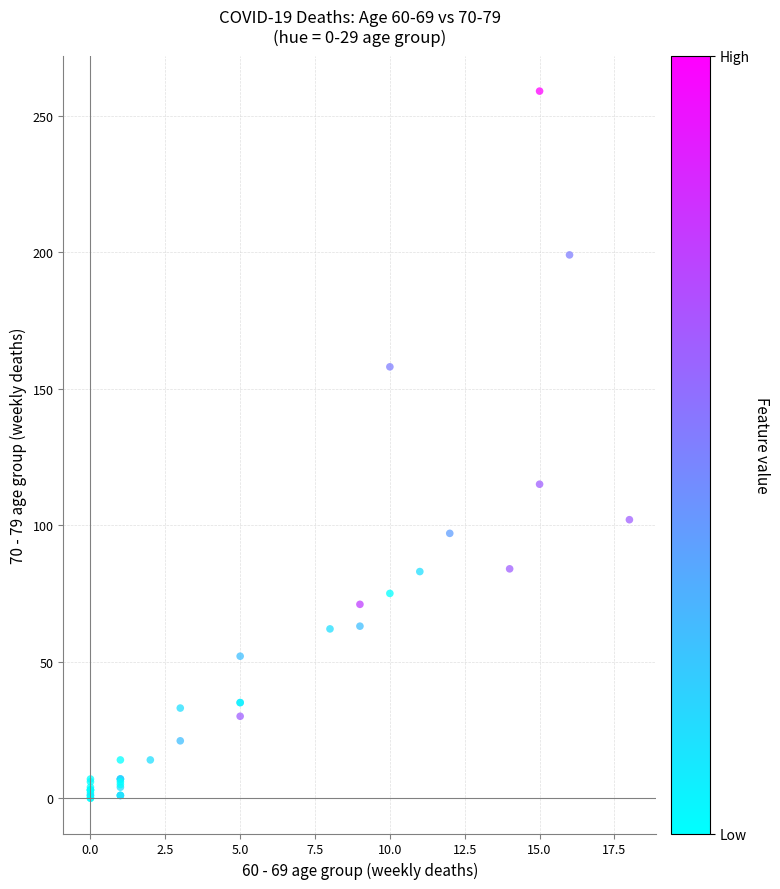

What Y value in the scatter plot is closest to 129?

115